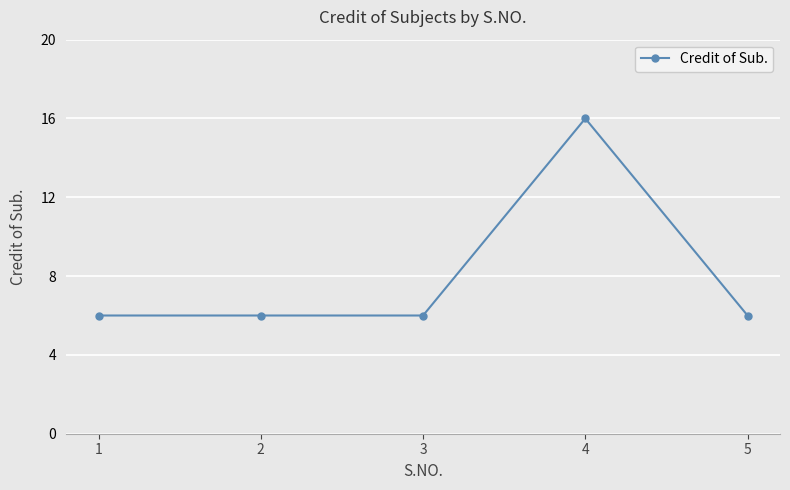

What is the difference between the maximum and minimum values?

10